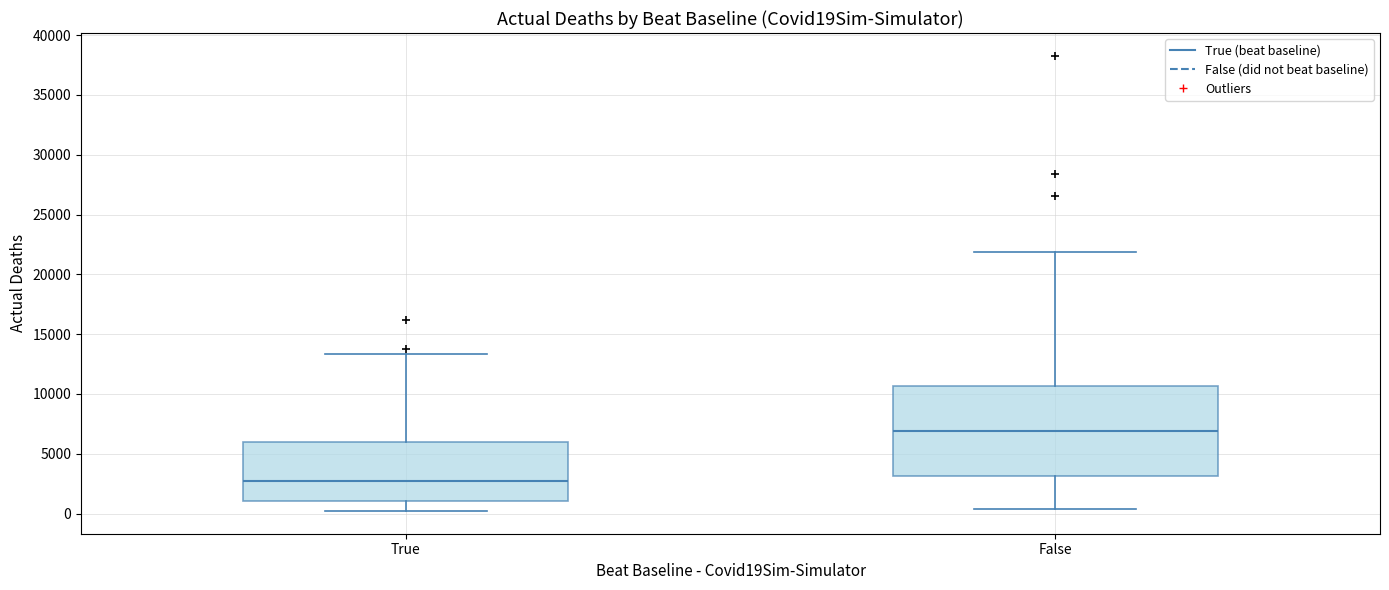

Reading left to right, transcribe this box plot: for each box, give where its median line is, the range the box spans, and where its two whiskers end, as read against the y-axis. The values are not printed on the chart, so give them approximately, as read against the axis.

True: median 2500, box 1000 to 6000, whiskers 0 to 13500
False: median 7000, box 3000 to 10500, whiskers 500 to 22000